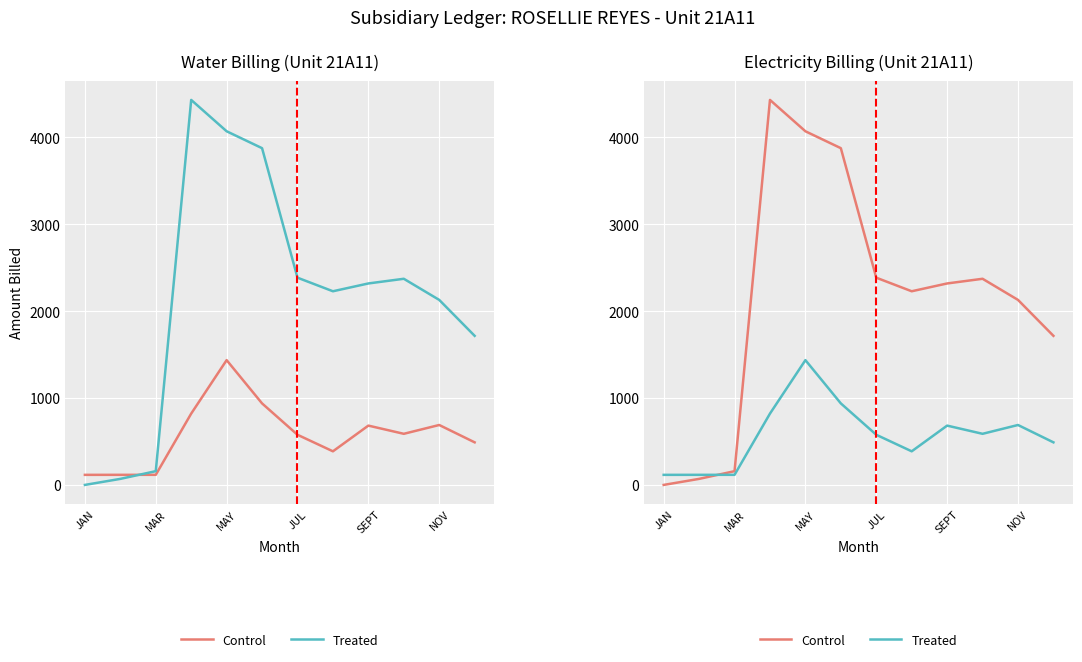

At how many categories does at least one series exceed 2335?

5